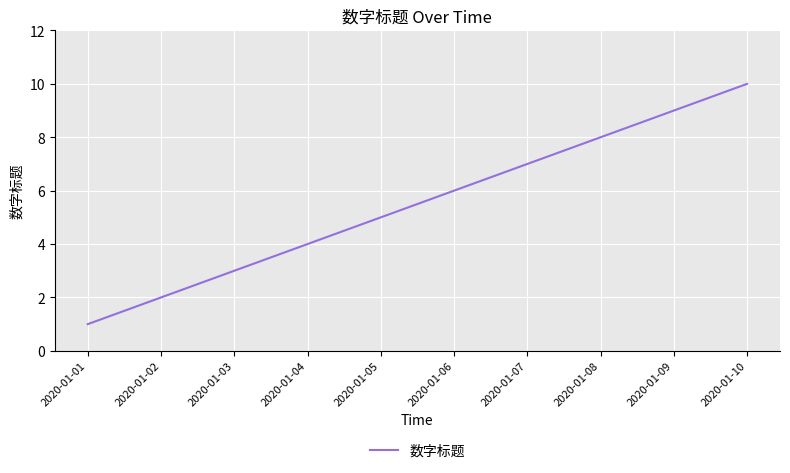

How many values are below 6?

5